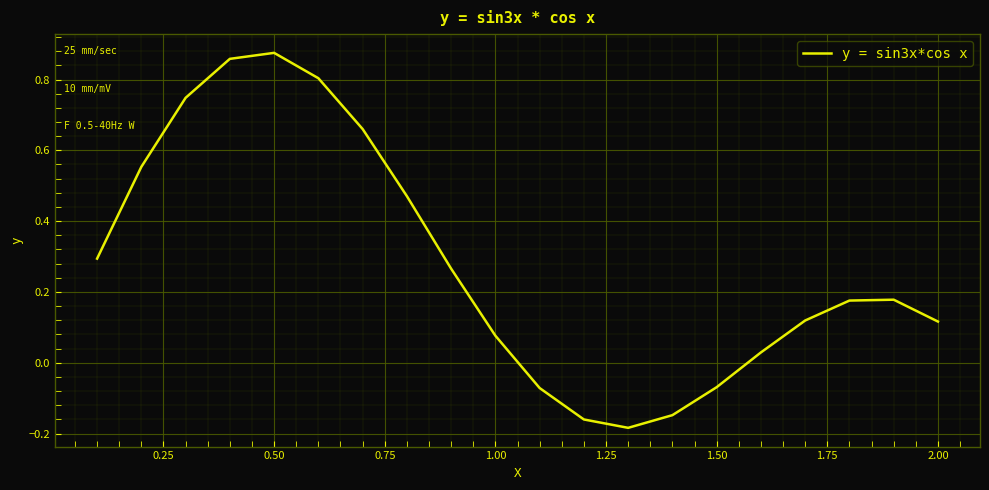

True or false: the data shows 0.0 at 2.00.

False